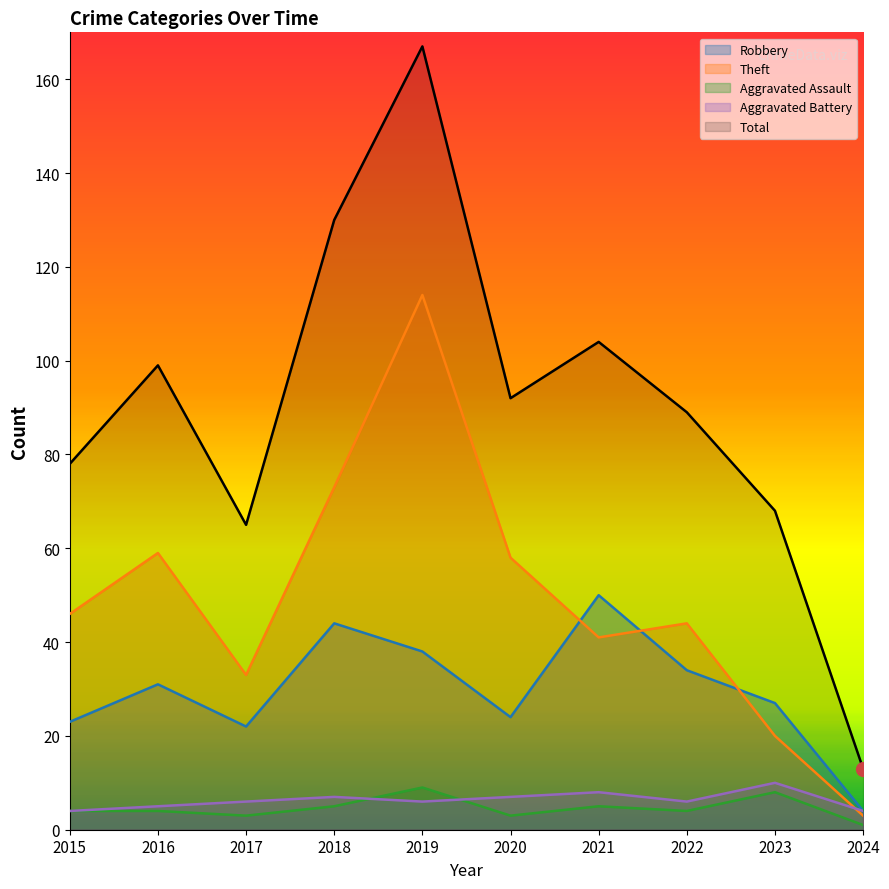

True or false: Aggravated Assault and Robbery intersect in this chart.

False